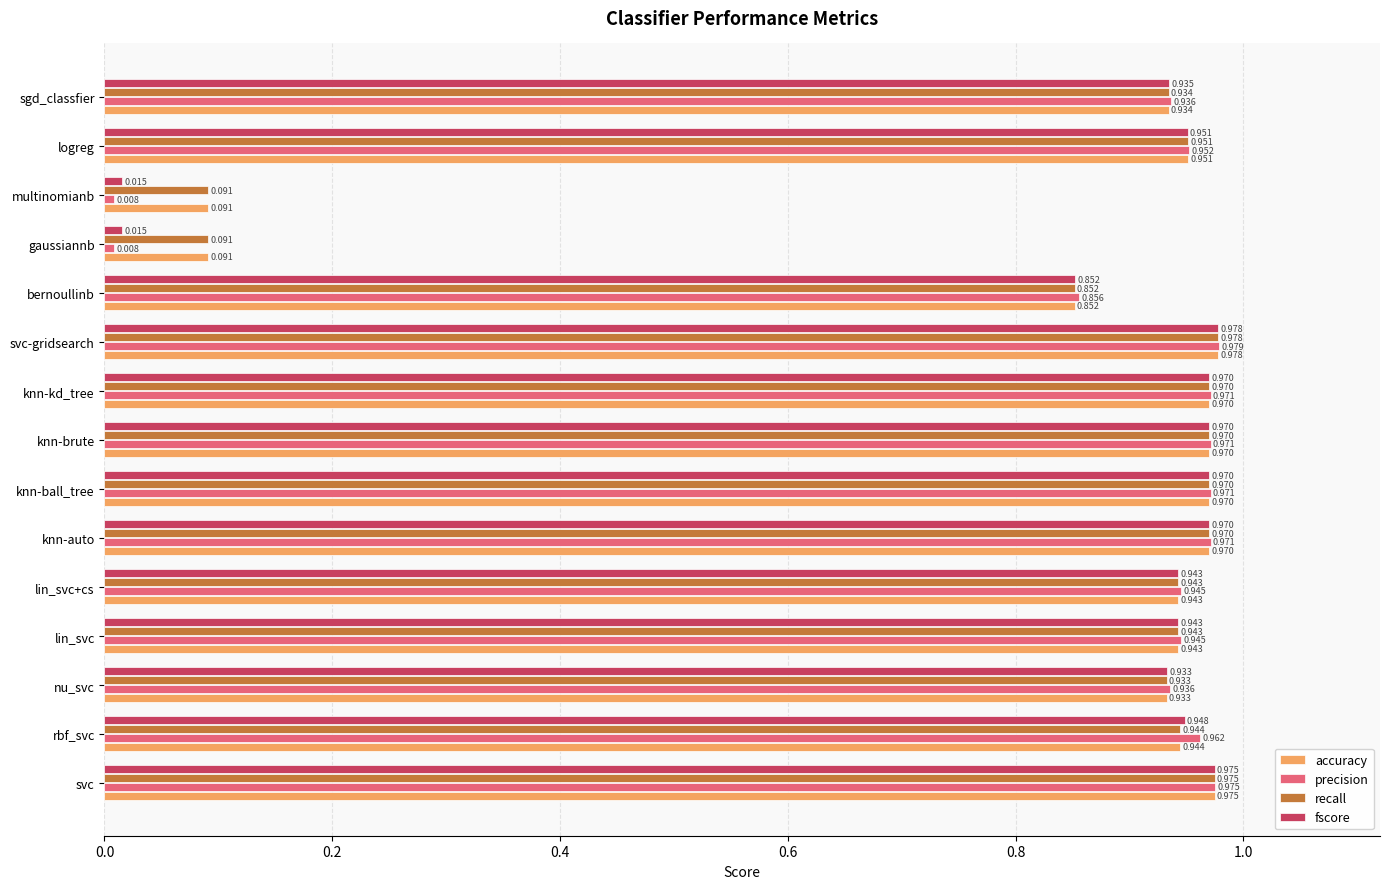

What is the sum of all fscore values?

12.4